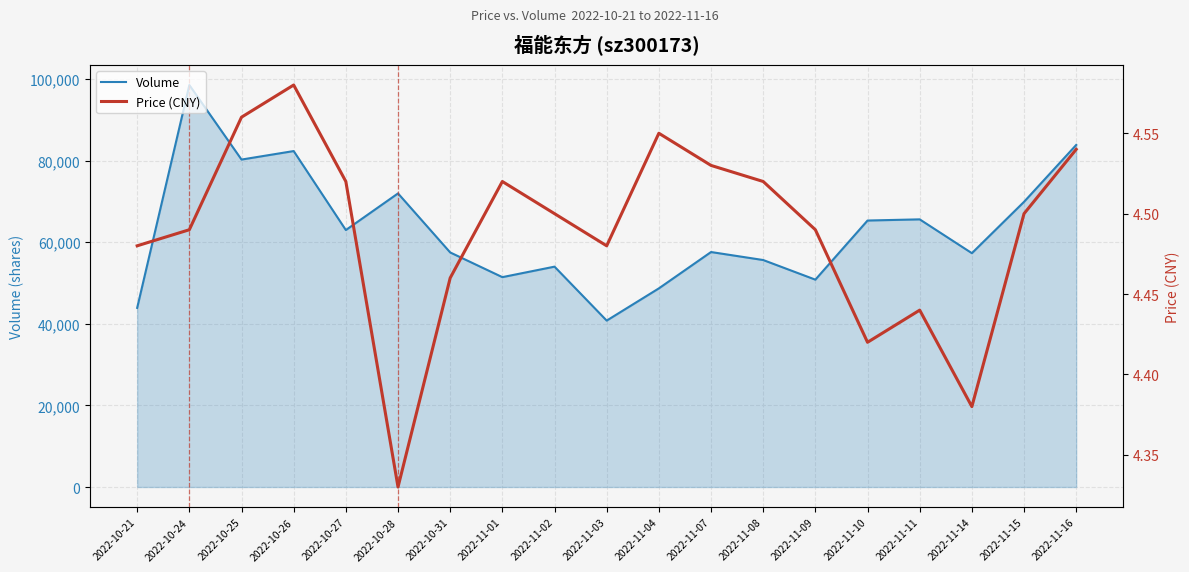

What is the value of the Volume point at the 12th from the left?

57587.0